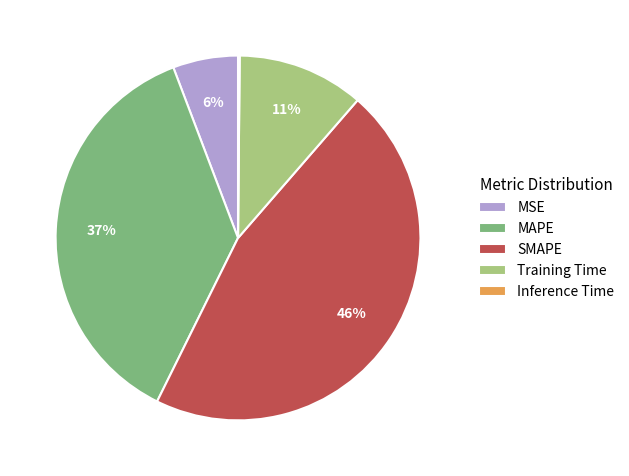

Which slice is the largest?

SMAPE